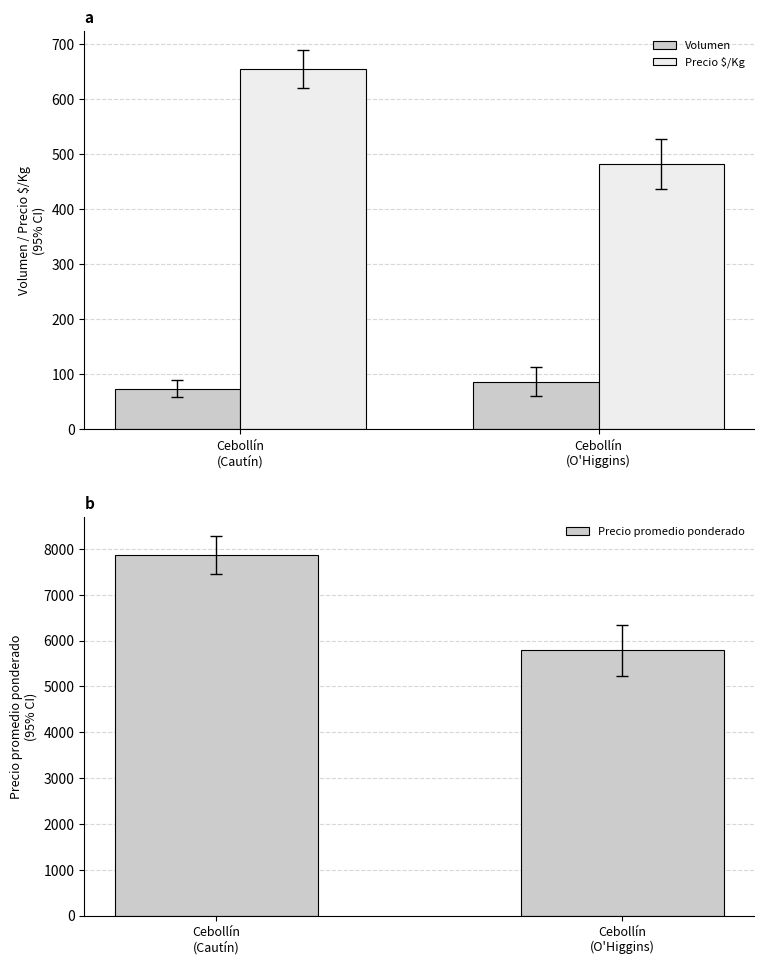

Where is Precio promedio ponderado nearest to the value 6825?

Cebollín
(O'Higgins)